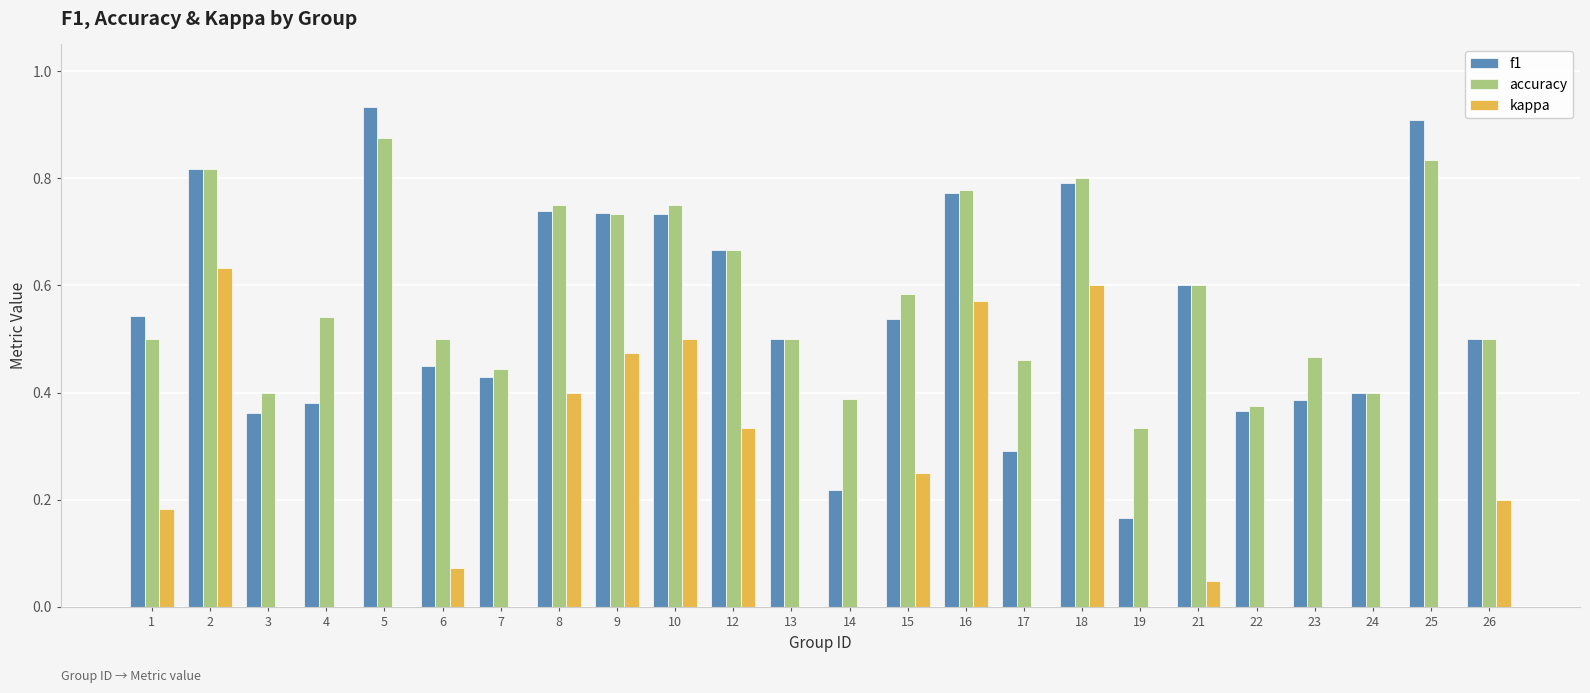

Which series has the widest spread of values?

f1